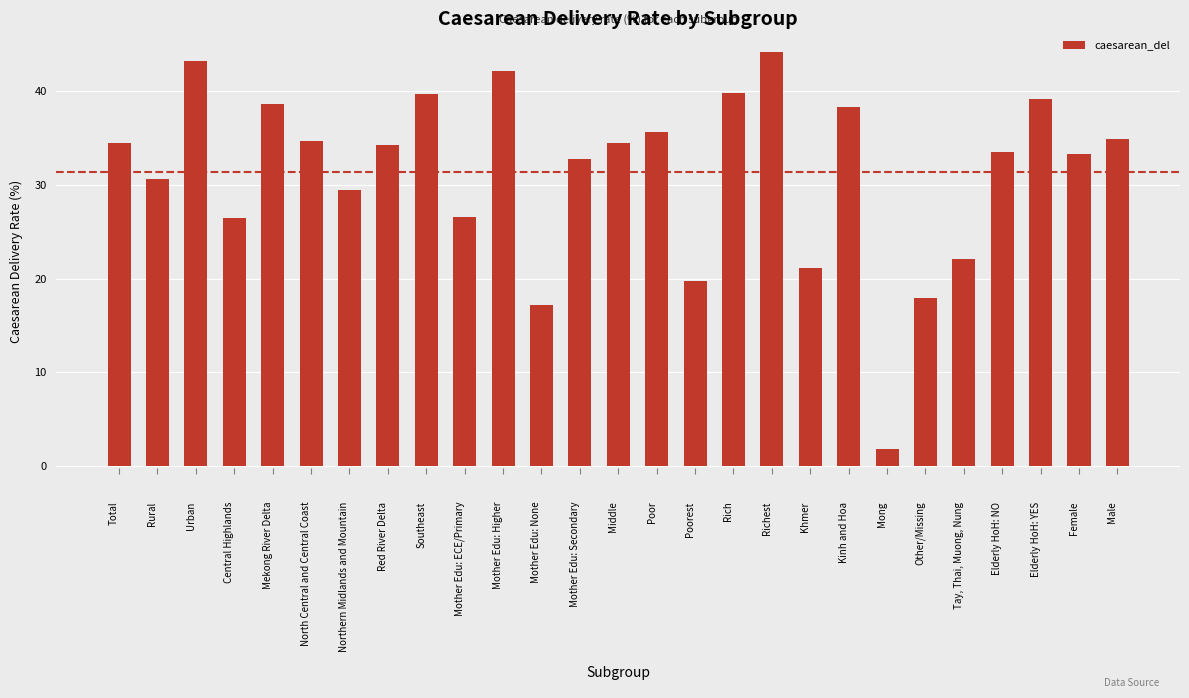

What is the smallest value displayed?

1.9